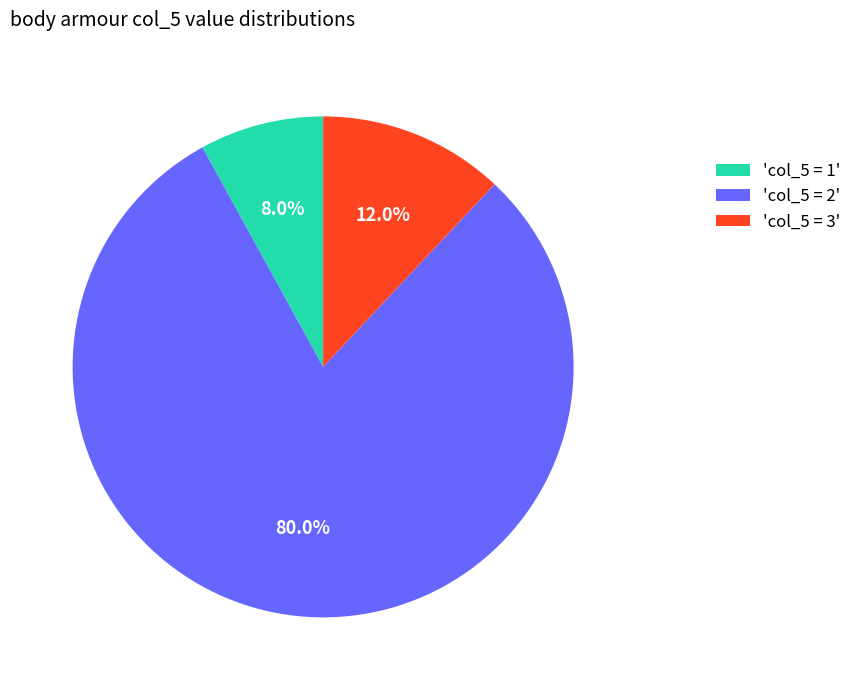

Approximately how many times larger is the value at 'col_5 = 3' compared to 'col_5 = 1'?

1.5